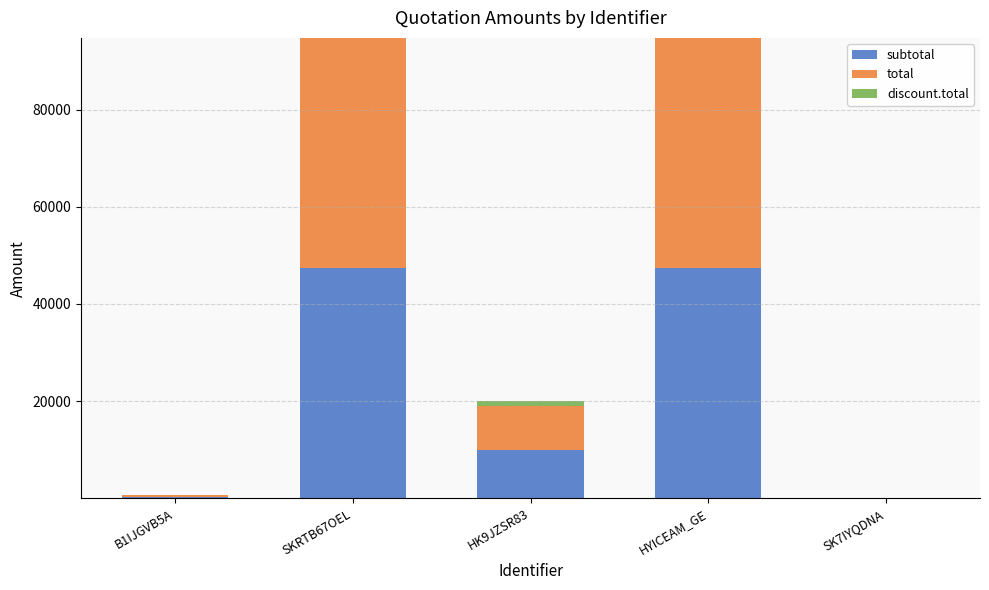

What is the label of the 1st bar from the right?

SK7IYQDNA